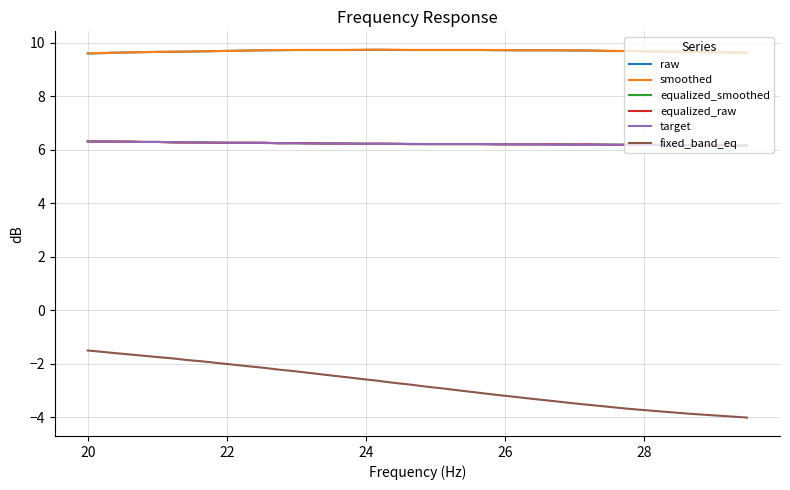

True or false: fixed_band_eq and raw intersect in this chart.

False